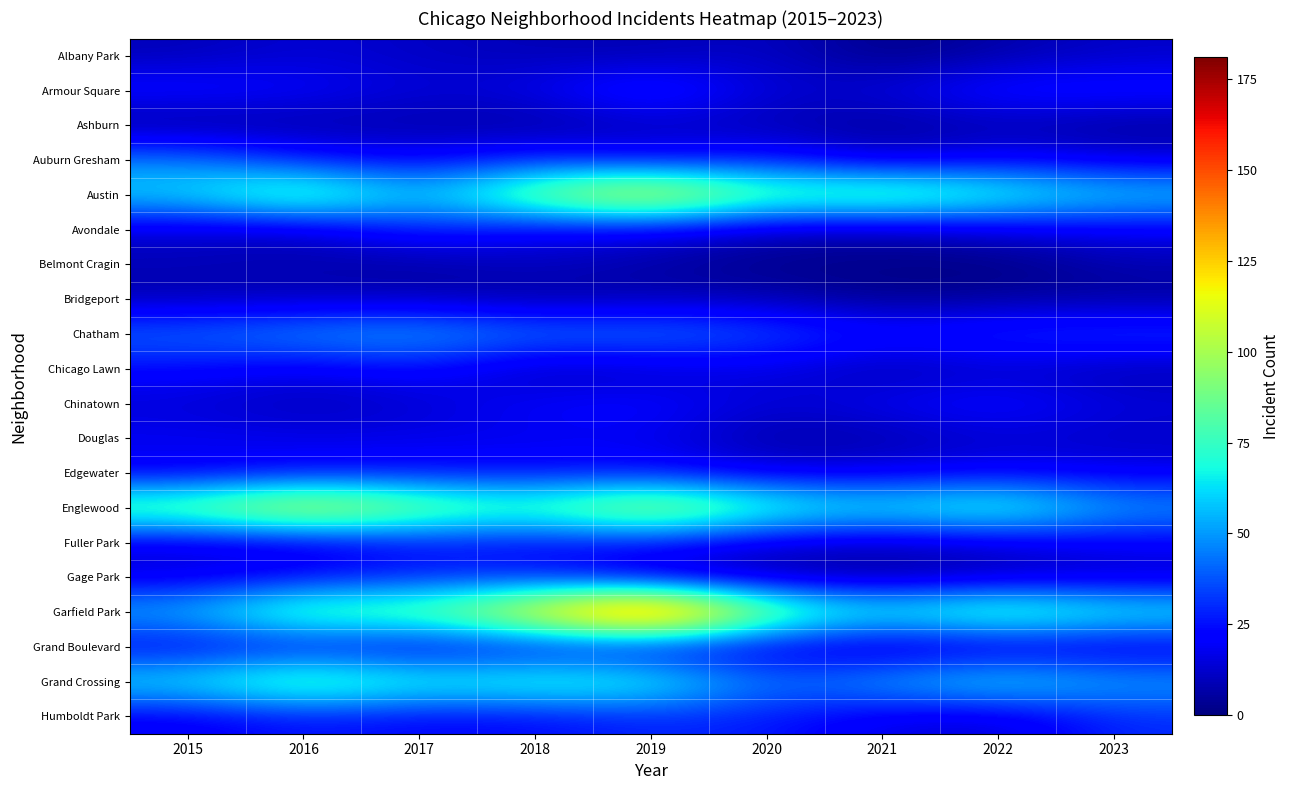

Rank the series by their maximum value, from highest to lowest.

Garfield Park, Austin, Englewood, Grand Crossing, Chatham, Auburn Gresham, Armour Square, Humboldt Park, Avondale, Gage Park, Chicago Lawn, Chinatown, Edgewater, Fuller Park, Grand Boulevard, Douglas, Albany Park, Belmont Cragin, Ashburn, Bridgeport